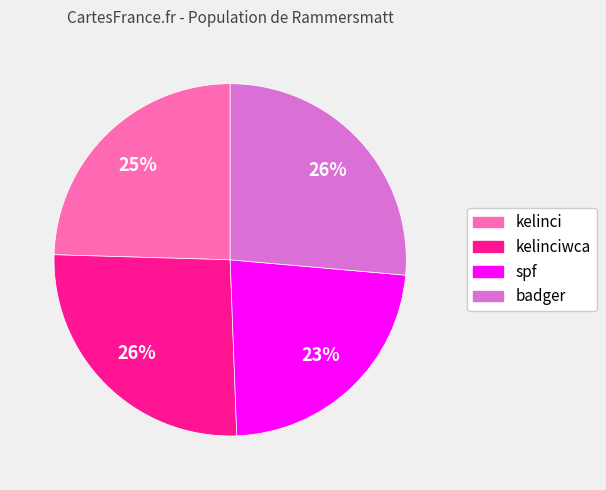

Is there any slice that represents more than half of the pie?

No